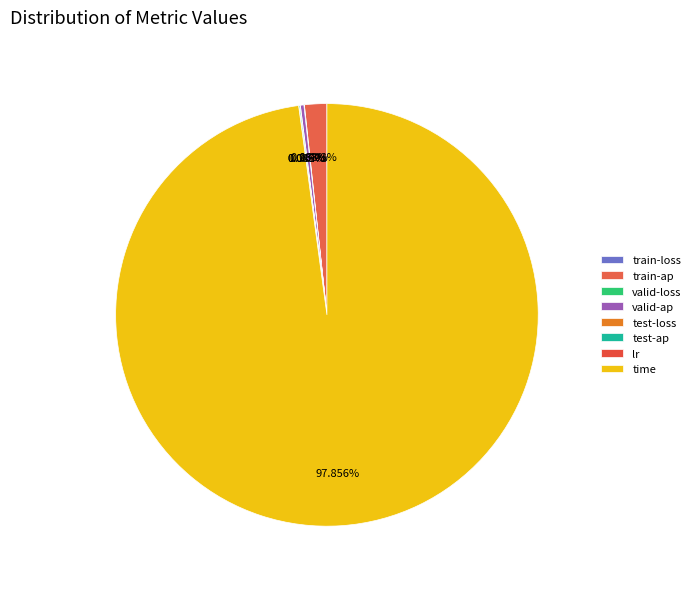

To the nearest percent, what is the average slice percentage?

12%